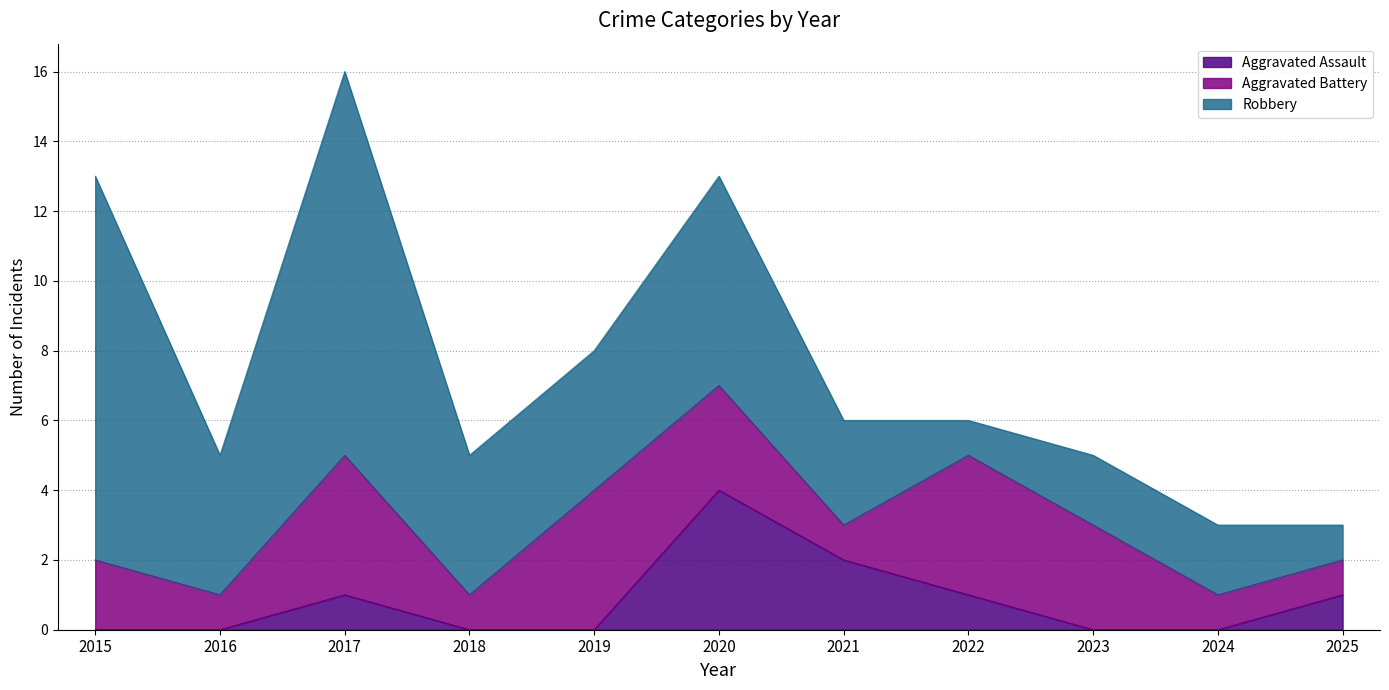

How many categories are shown in the chart?

11